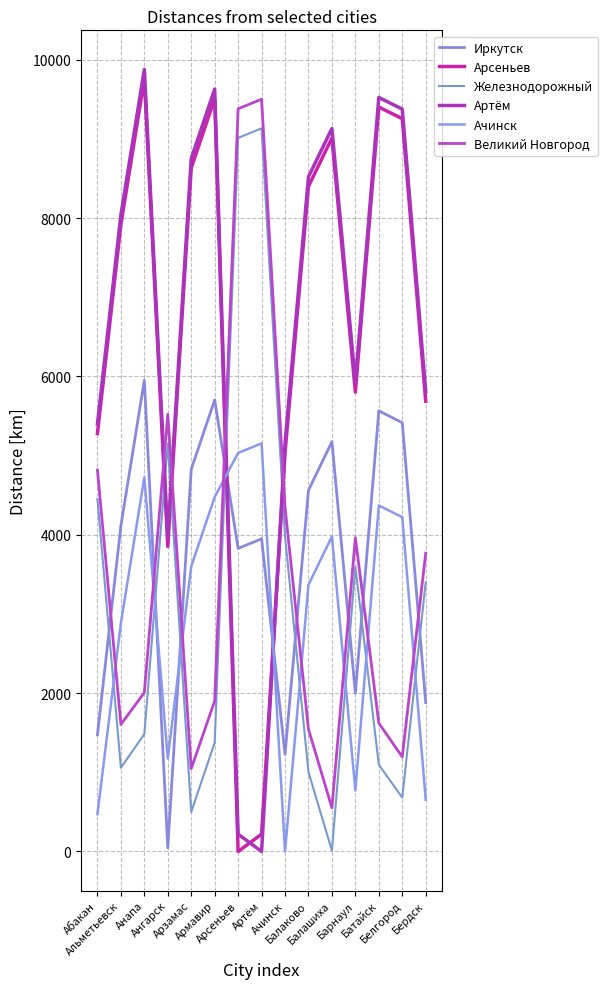

At how many categories does at least one series exceed 6735?

10